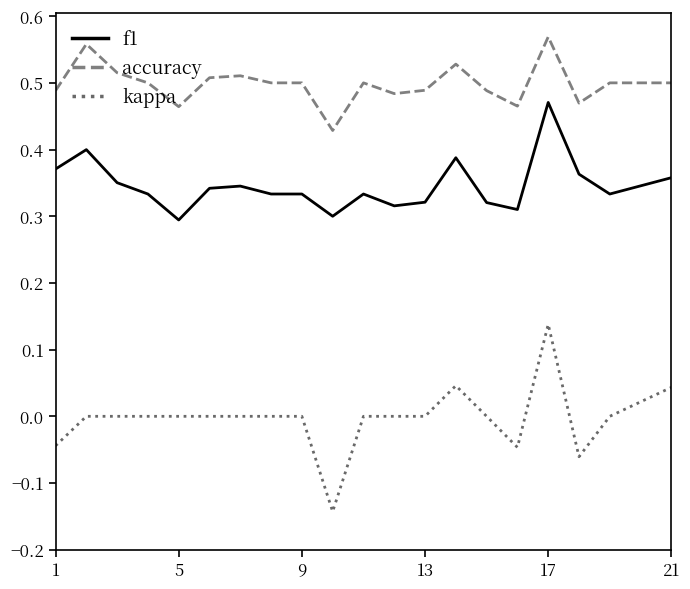

True or false: kappa and accuracy intersect in this chart.

False